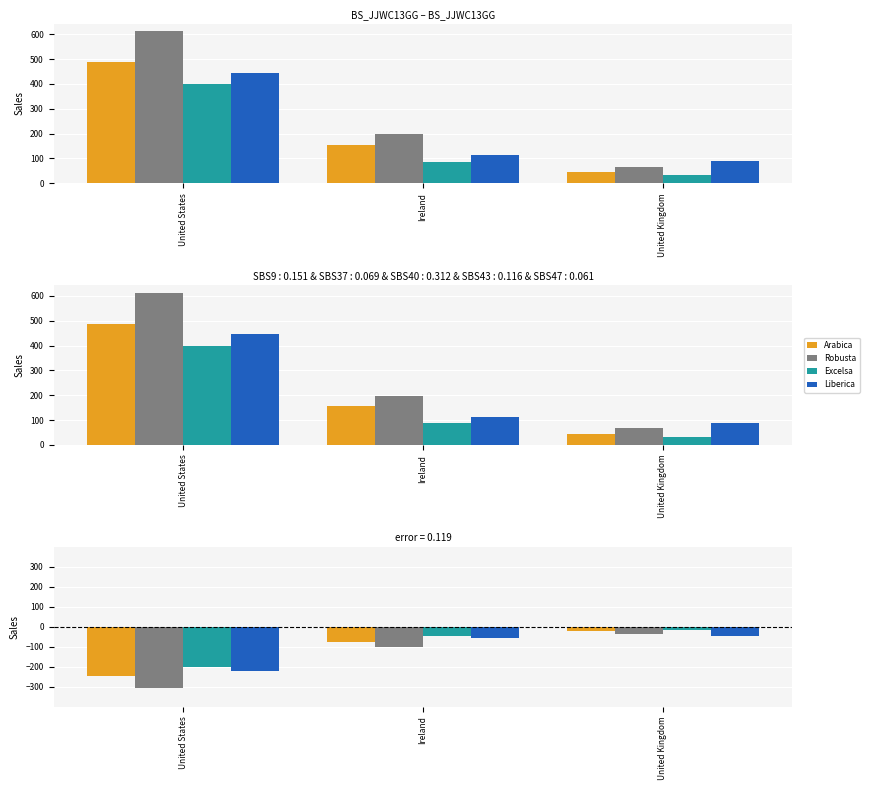

At United States, list the series in order from smallest to largest.

Robusta, Arabica, Liberica, Excelsa